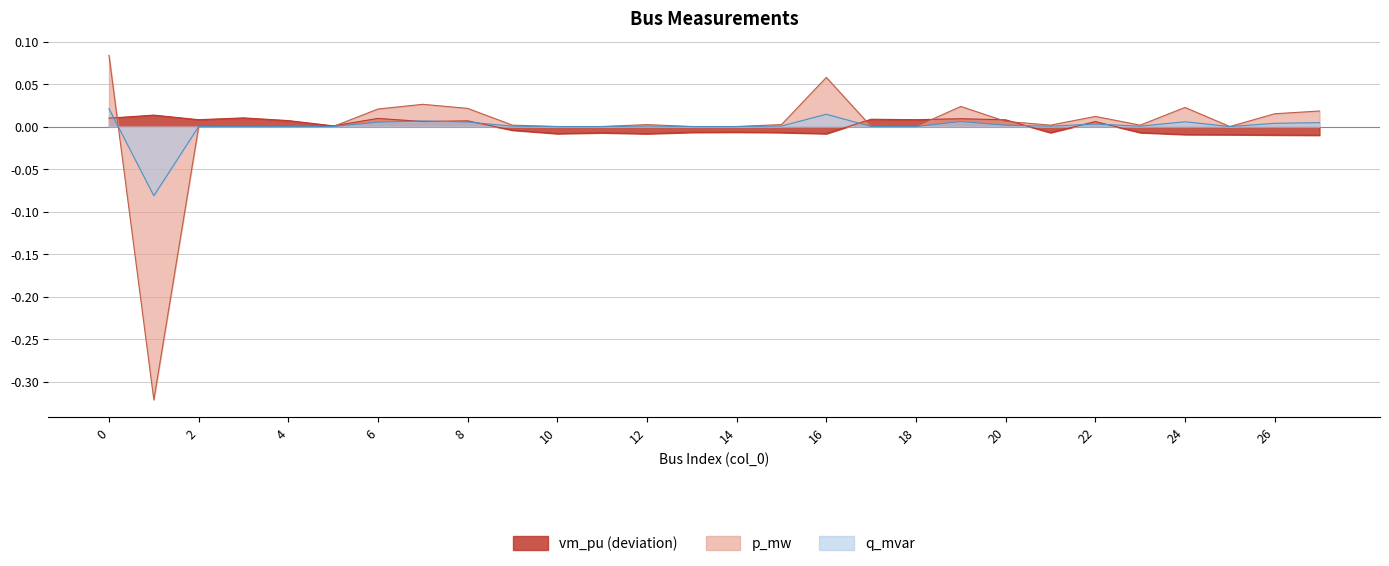

True or false: vm_pu has more than 1 points higher than both neighbors.

True